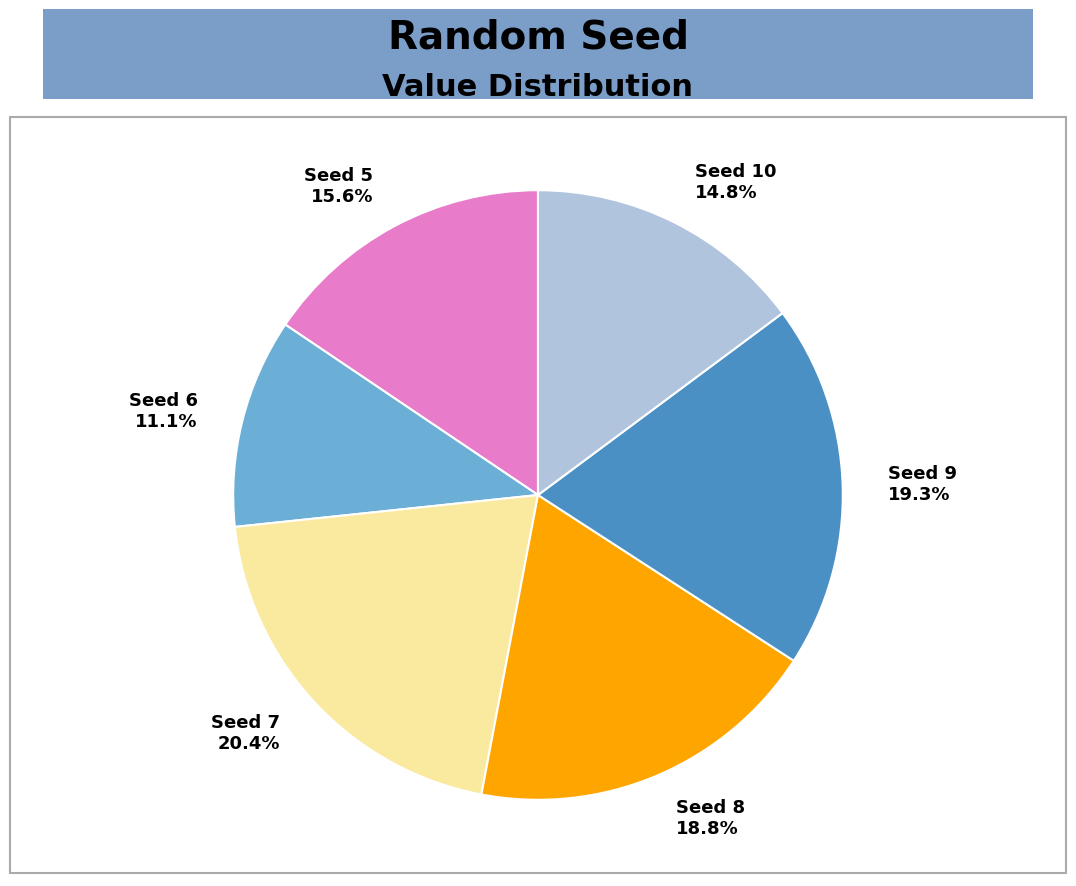

Is there any slice that represents more than half of the pie?

No